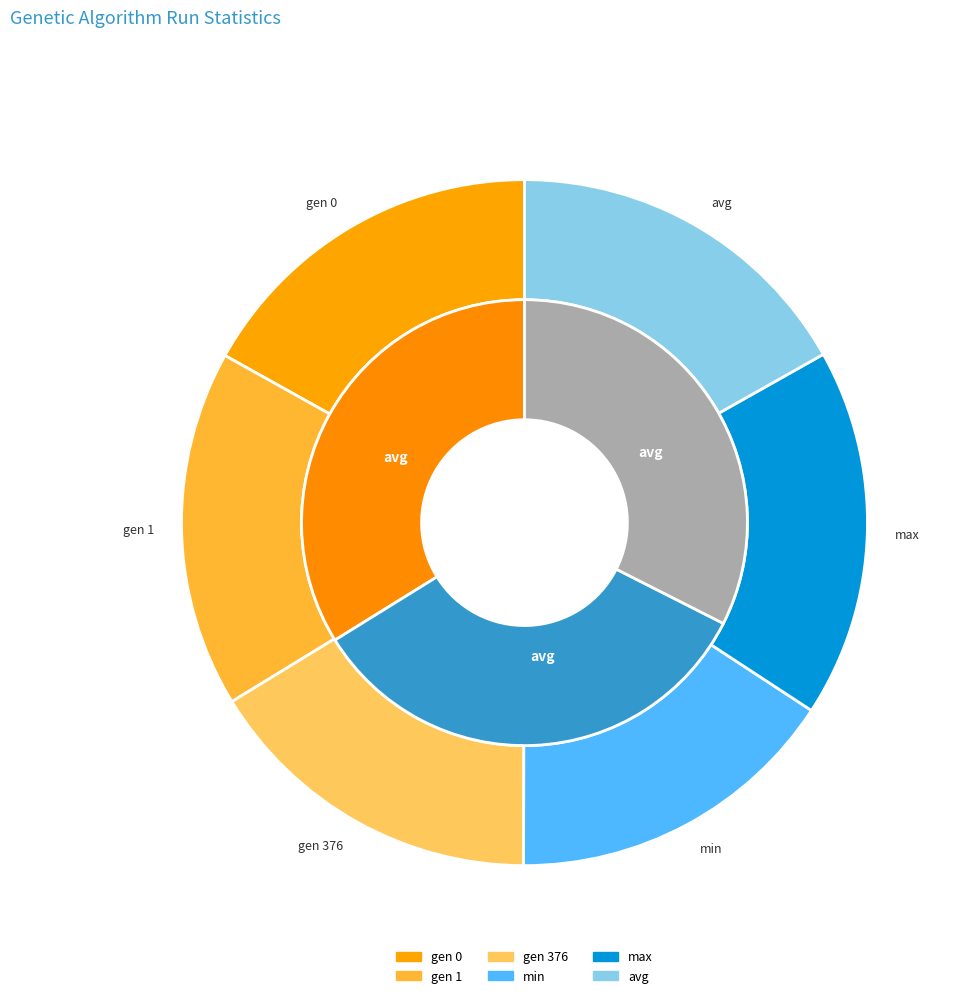

How much of the chart is everything except gen 0?

83.1%